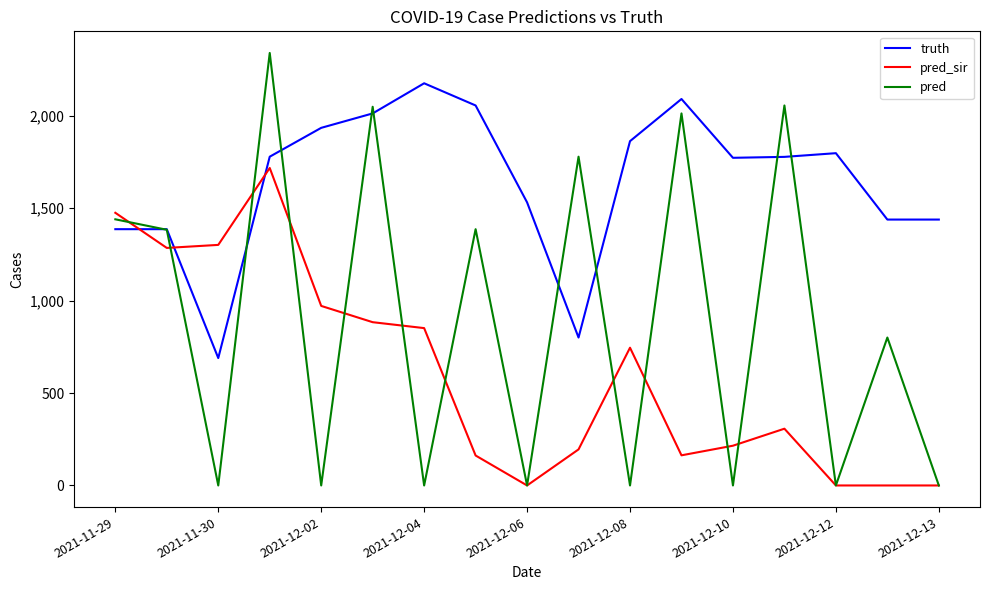

Rank the series by their maximum value, from lowest to highest.

pred_sir, truth, pred